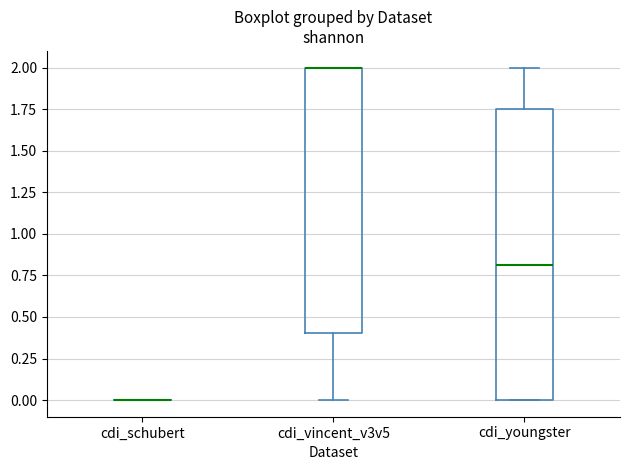

Reading left to right, transcribe this box plot: for each box, give where its median line is, the range the box spans, and where its two whiskers end, as read against the y-axis. The values are not printed on the chart, so give them approximately, as read against the axis.

cdi_schubert: box collapsed to a line at 0.00, whiskers 0.00 to 0.00
cdi_vincent_v3v5: median 2.00 (drawn on the box's upper edge), box 0.40 to 2.00, whiskers 0.00 to 2.00
cdi_youngster: median 0.80, box 0.00 to 1.75, whiskers 0.00 to 2.00